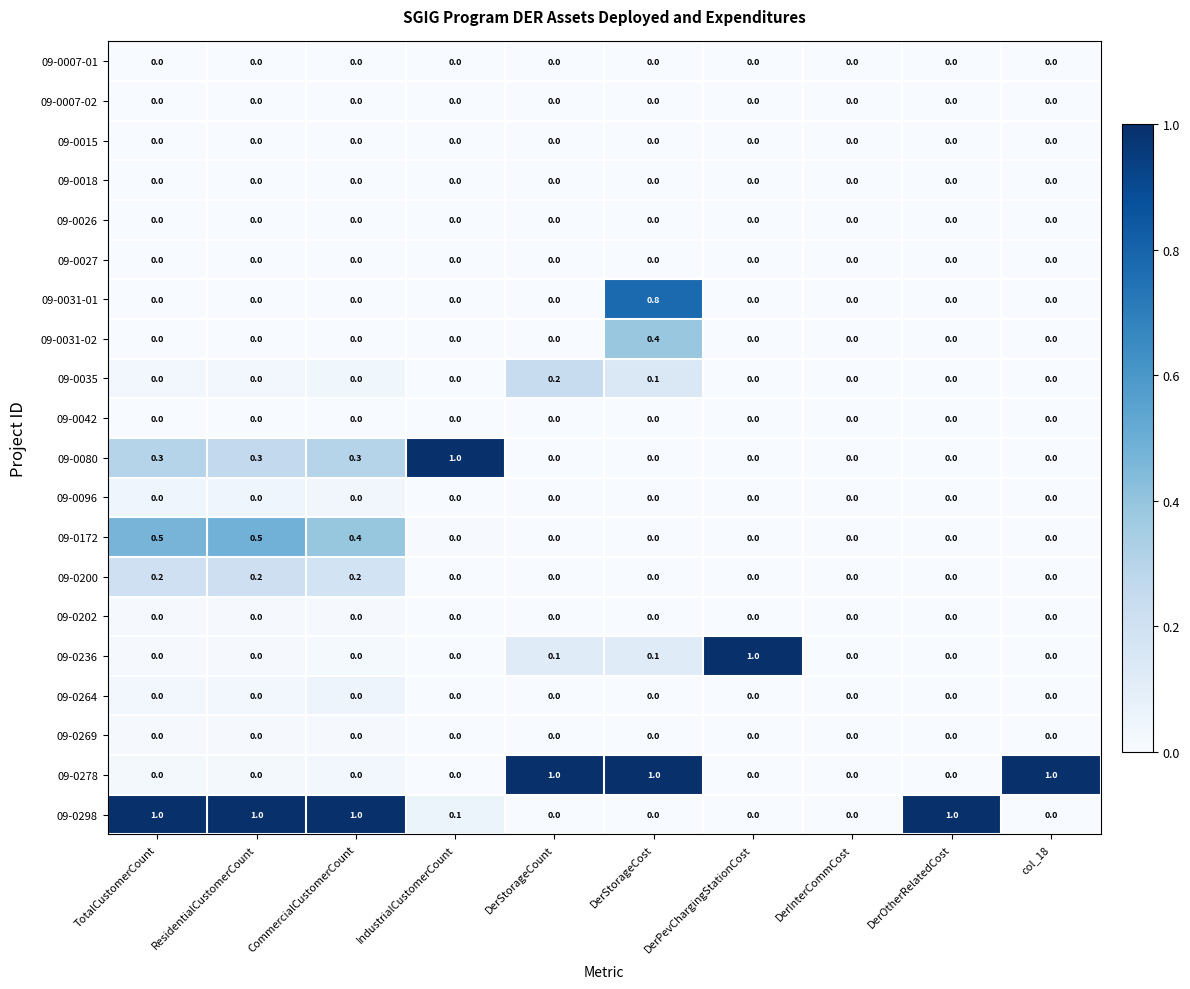

Which series has the largest total across all categories?

09-0298